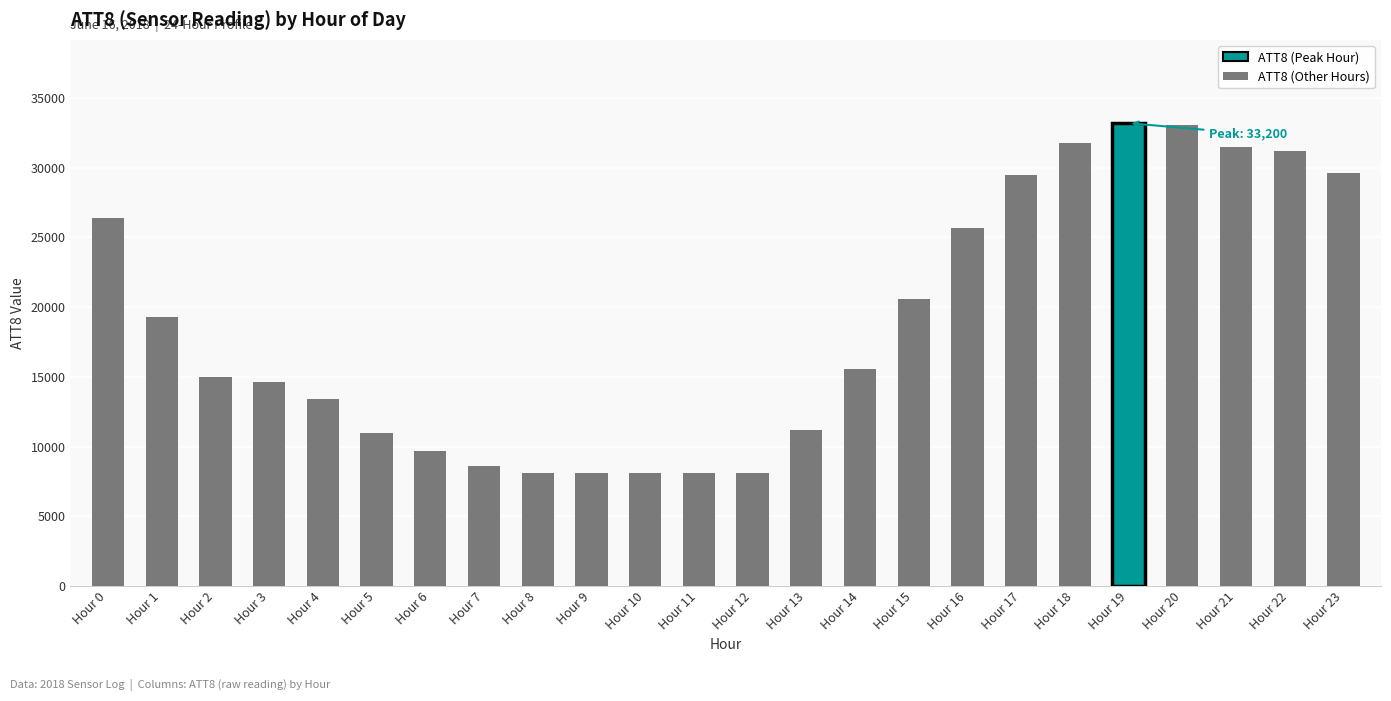

Where is the data nearest to the value 20650?

Hour 15